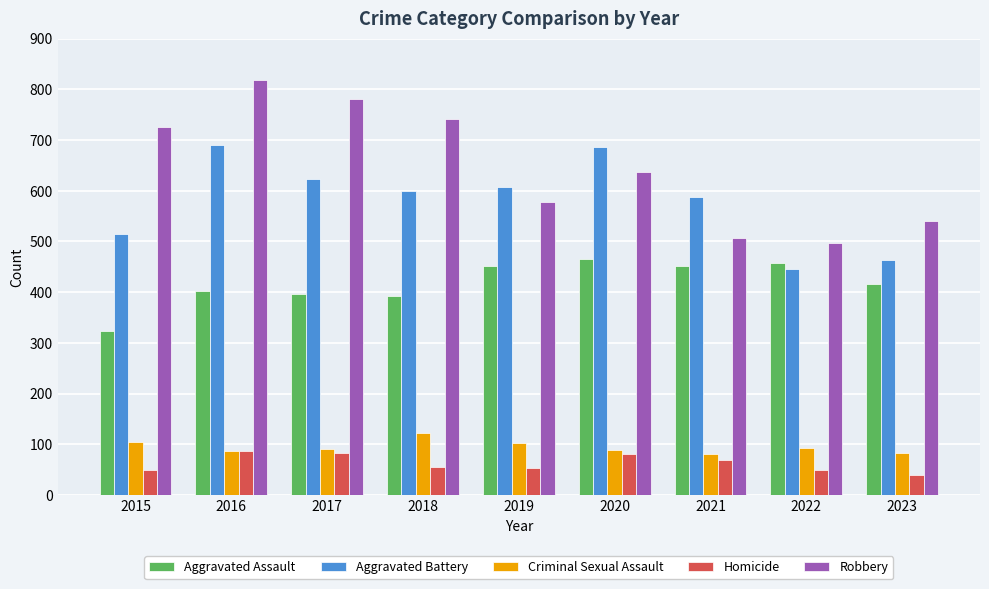

What is the highest value of the Criminal Sexual Assault series?

123